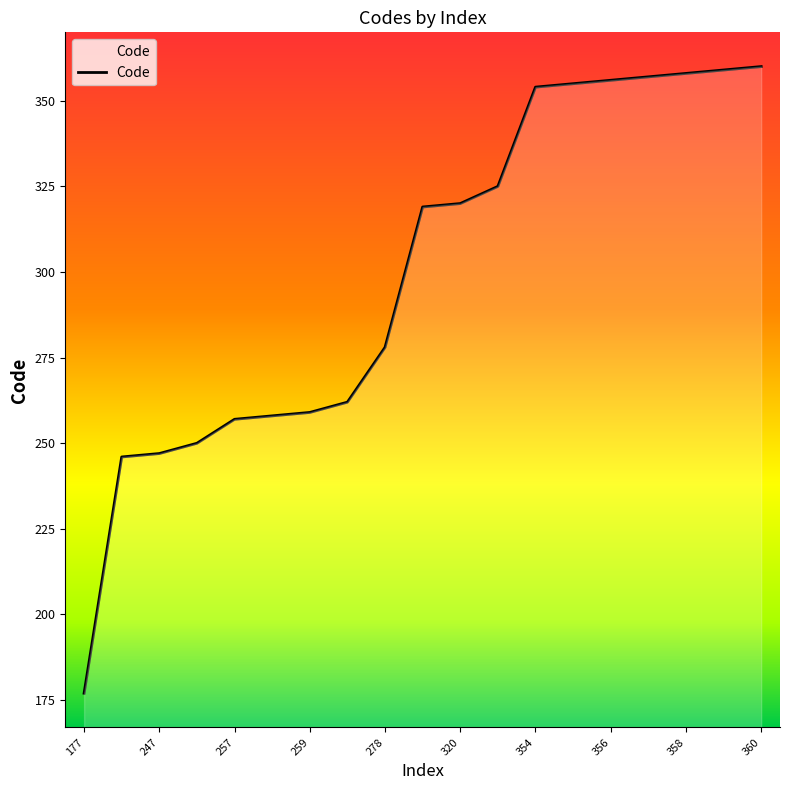

What is the difference between the maximum and minimum values?

183